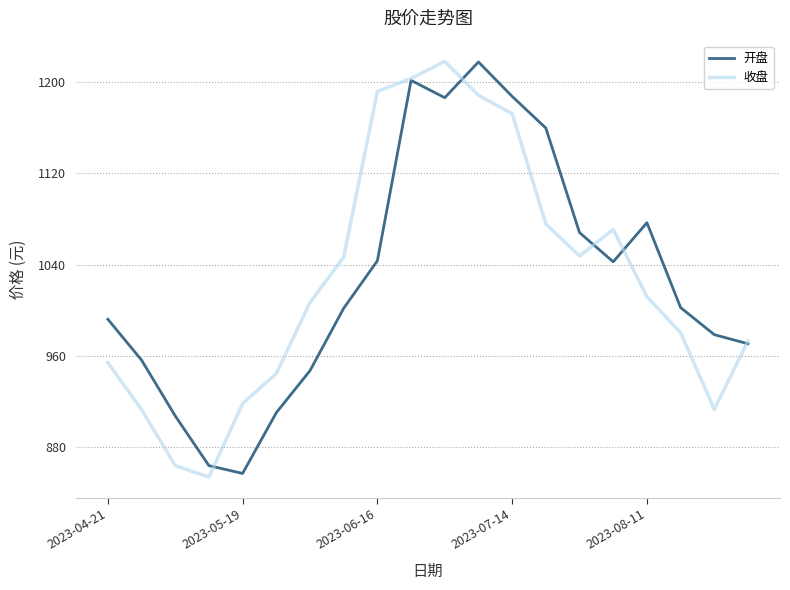

What is the average value of the 开盘 series?

1028.4